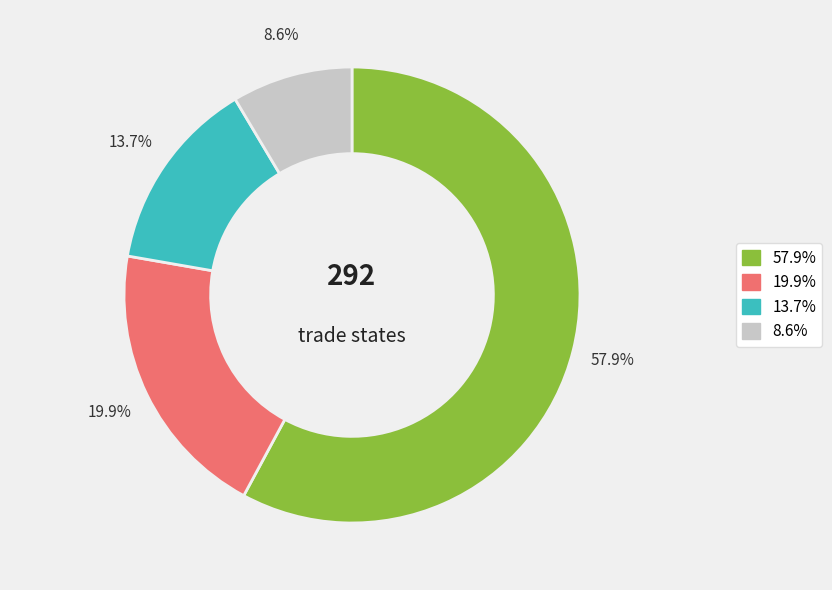

Is there a majority slice in this chart?

Yes